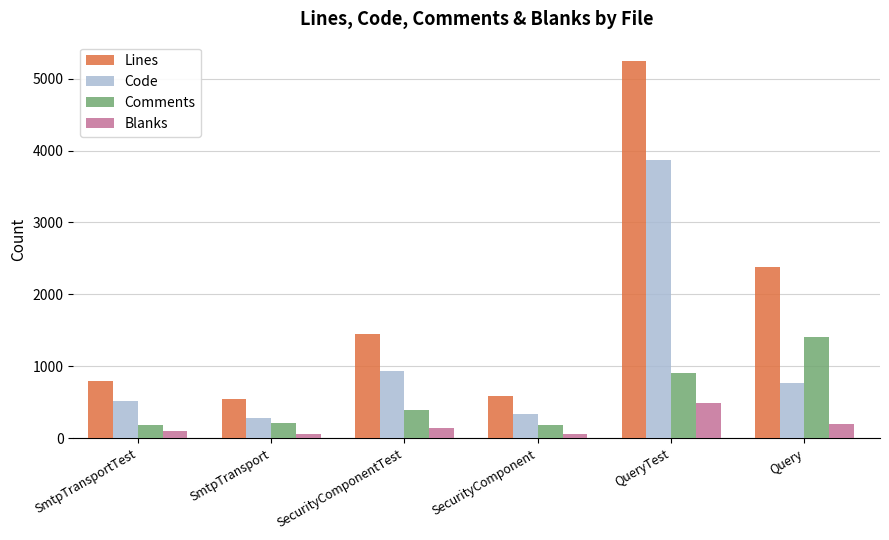

Count the number of data series in this chart.

4